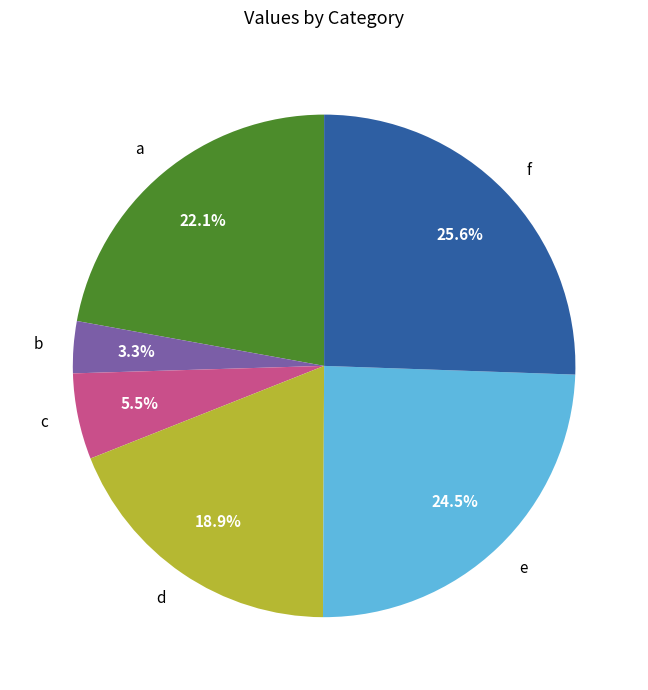

Is d the majority of the pie?

No